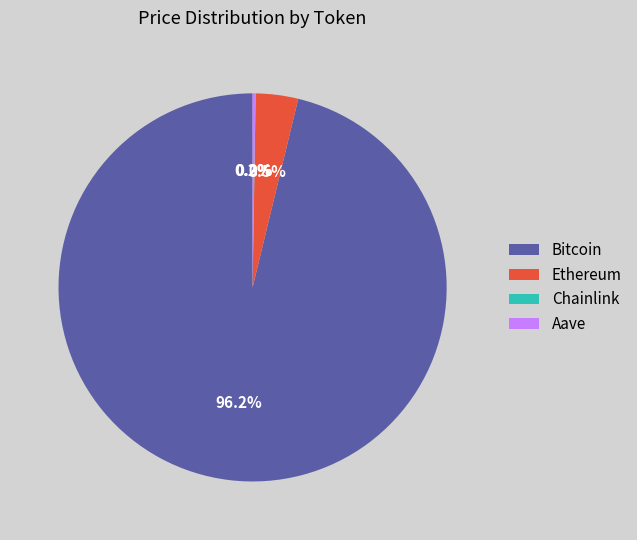

How much of the chart is everything except Ethereum?

96.5%